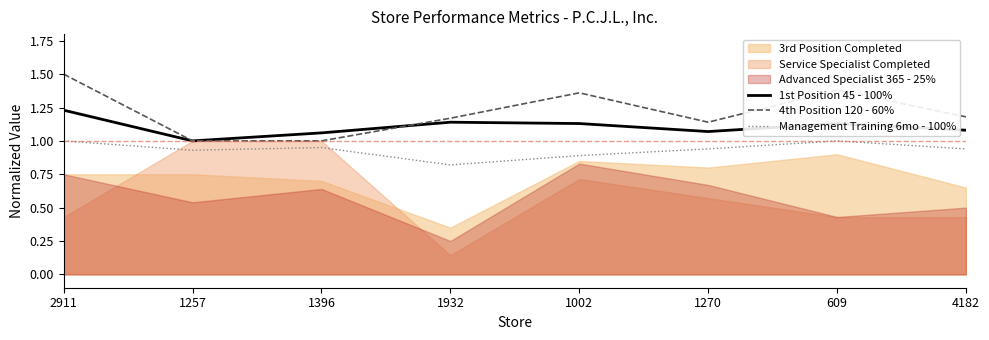

At which category is the sum across all series the highest?

2911